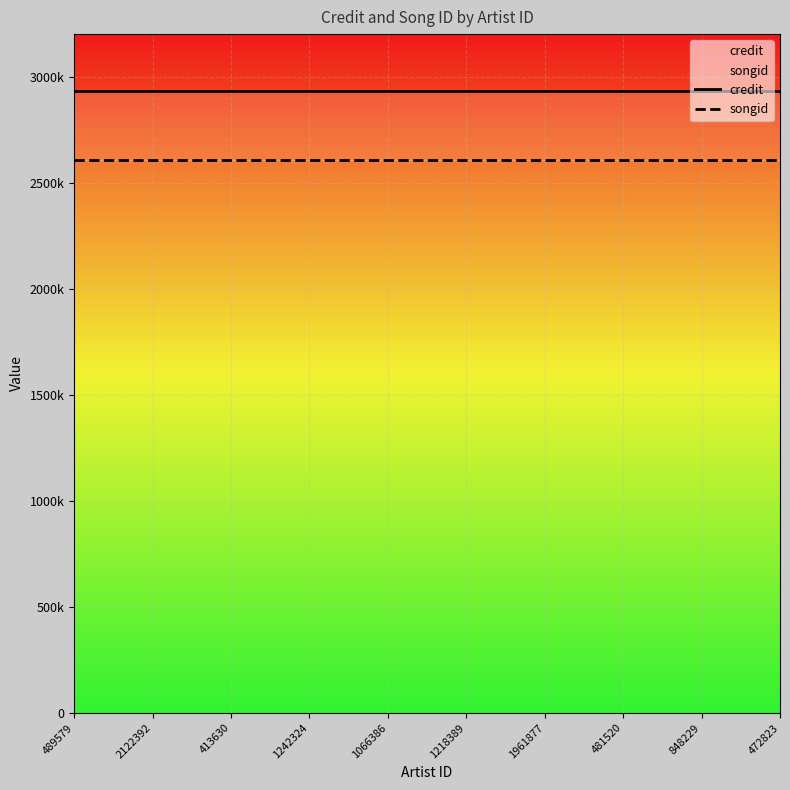

At which label does songid reach its minimum?

489579